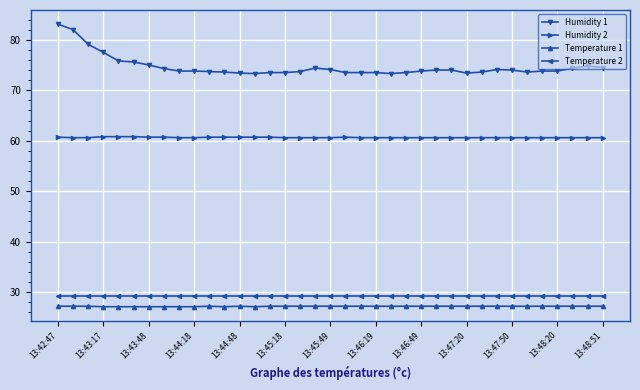

What is the maximum value for Temperature 2?

29.2